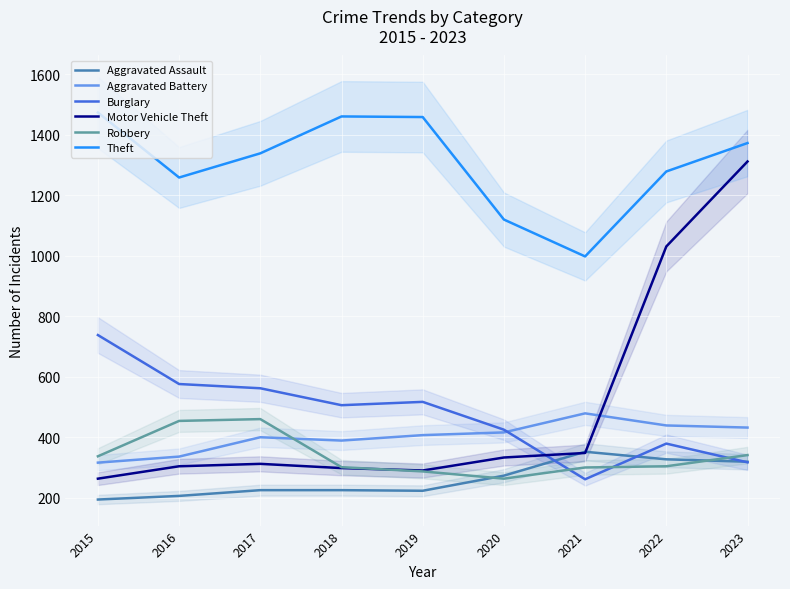

True or false: Motor Vehicle Theft and Theft intersect in this chart.

False